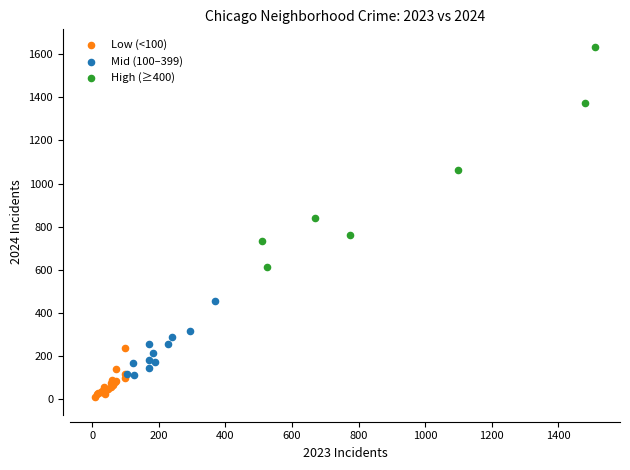

Which series reaches the maximum Y coordinate?

High (≥400)